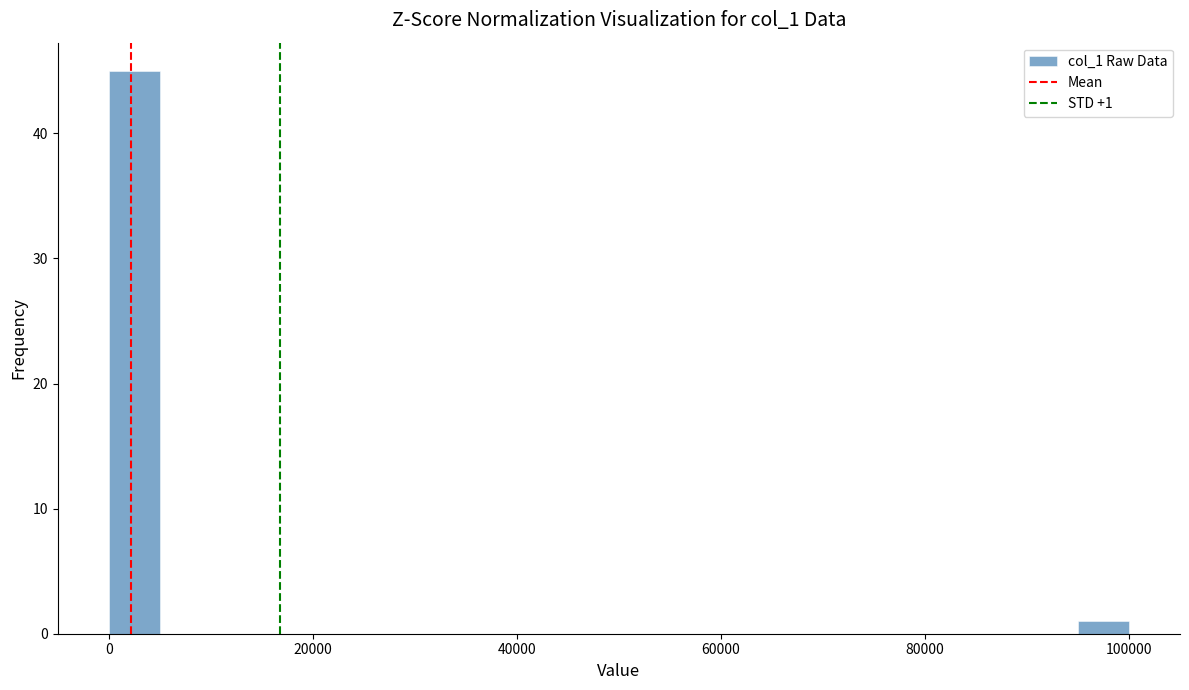

Read against the x-axis, roughly where is the centre of the tallest bar?

2000